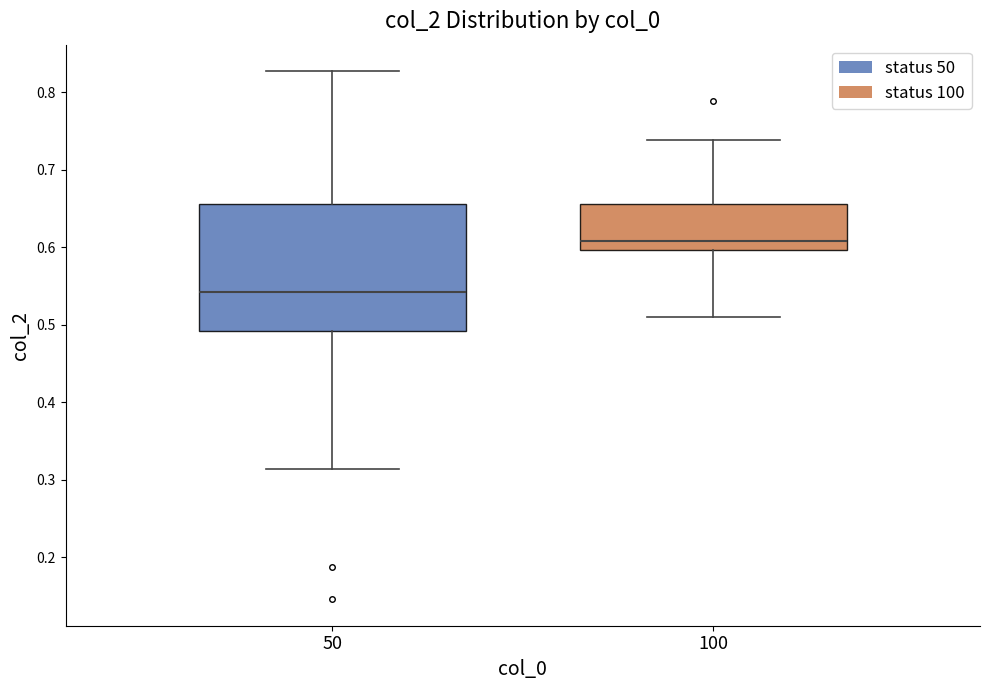

Reading left to right, read every box against the y-axis: the position of its median line, the range the box covers, and the ends of its whiskers. The values are not printed on the chart, so give them approximately, as read against the axis.

50: median 0.54, box 0.49 to 0.66, whiskers 0.31 to 0.83
100: median 0.61, box 0.60 to 0.66, whiskers 0.51 to 0.74